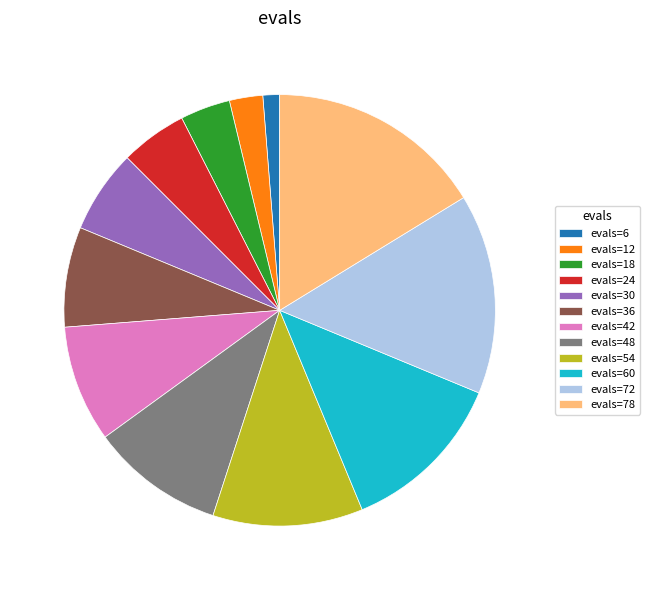

Rank the categories by value from highest to lowest.

evals=78, evals=72, evals=60, evals=54, evals=48, evals=42, evals=36, evals=30, evals=24, evals=18, evals=12, evals=6